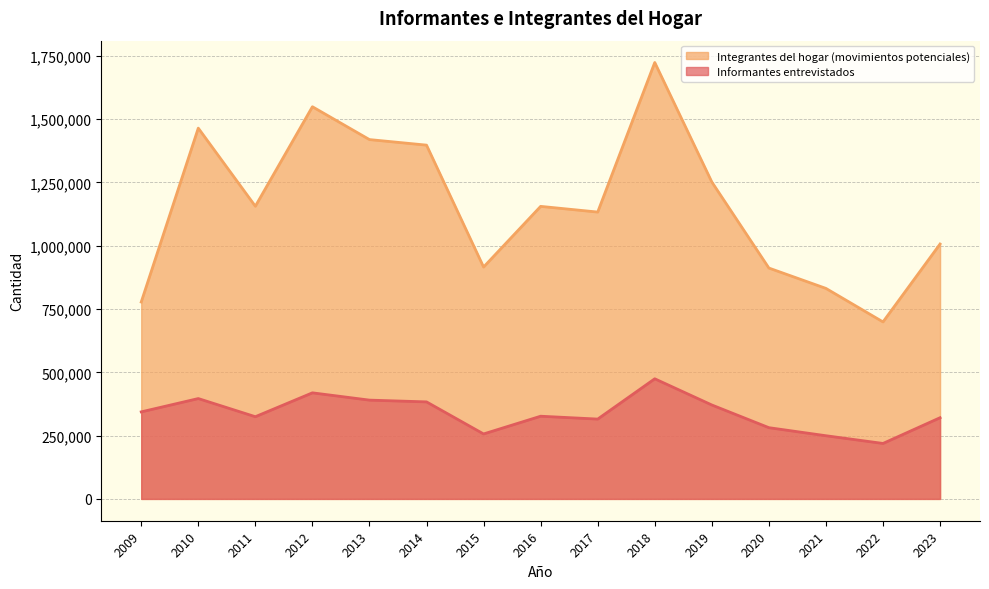

How many interior local valleys does the Integrantes del hogar (movimientos potenciales) series have?

4